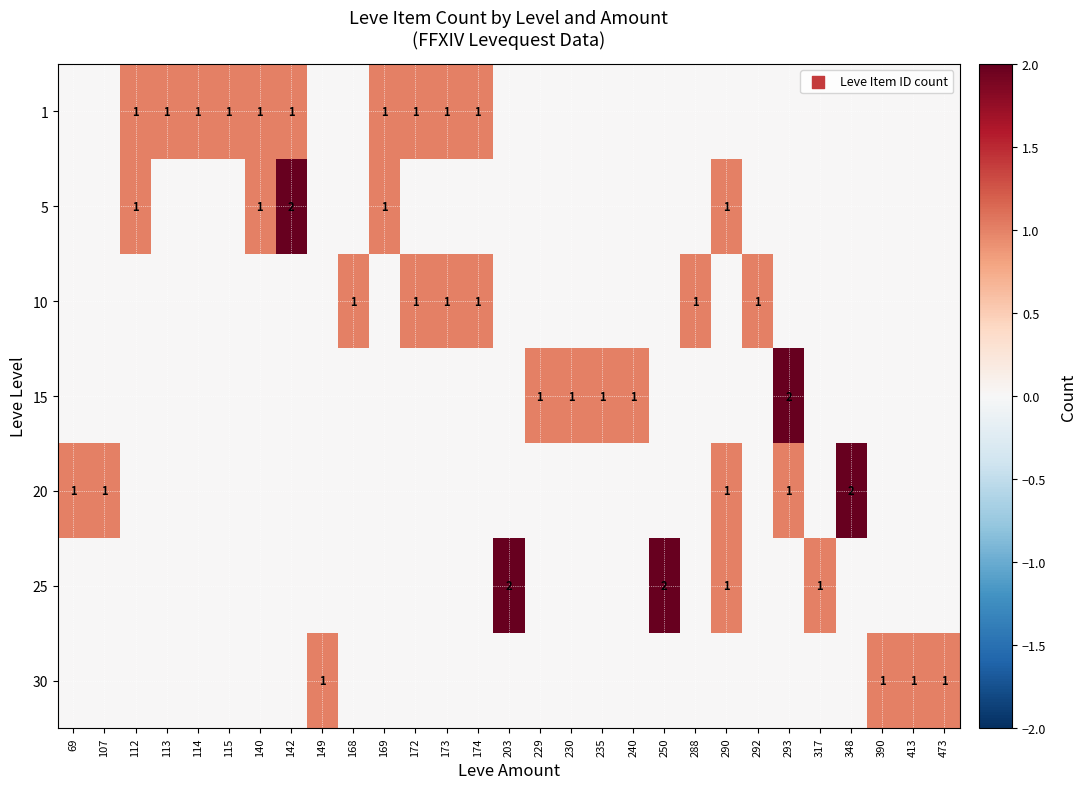

At which category is the sum across all series the highest?

142